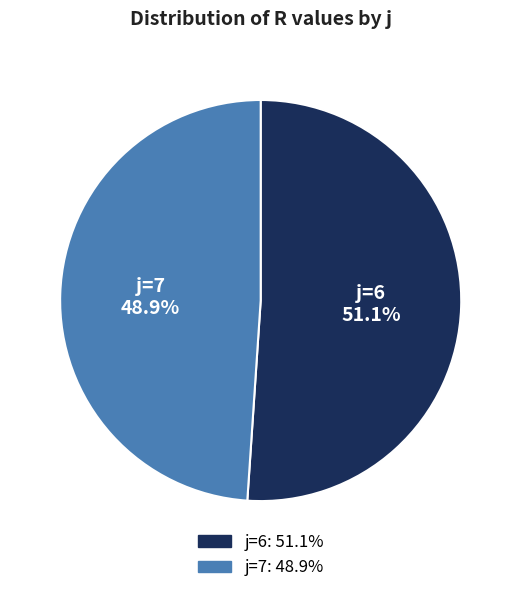

Is there any slice that represents more than half of the pie?

Yes